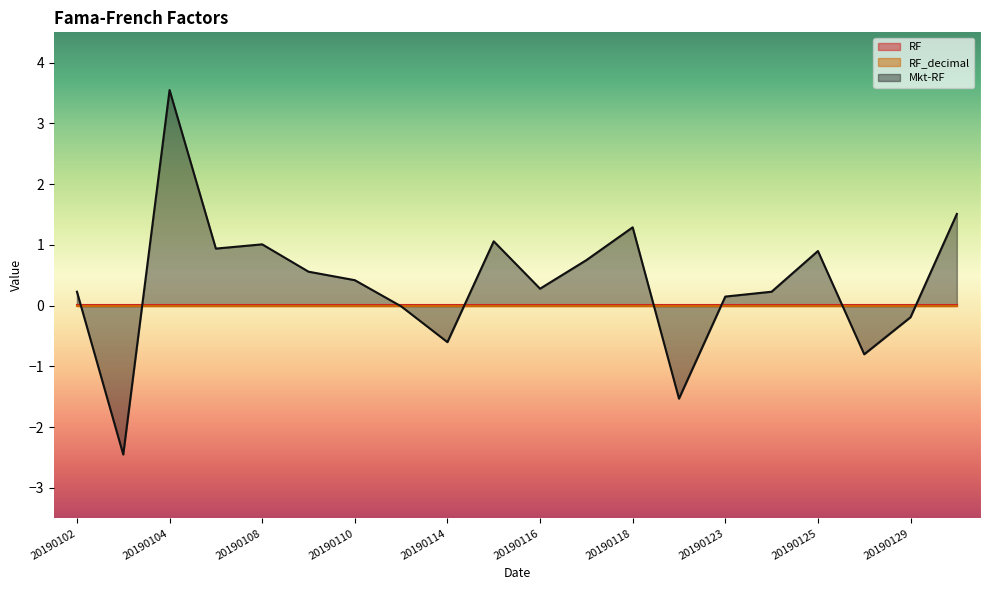

What are all the series names shown in the legend?

RF, RF_decimal, Mkt-RF